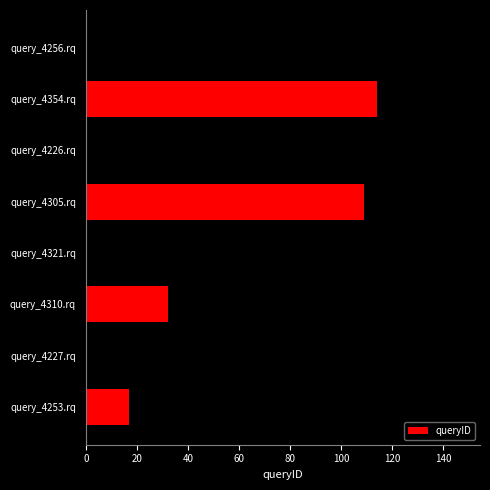

Between query_4321.rq and query_4310.rq, which is larger?

query_4321.rq